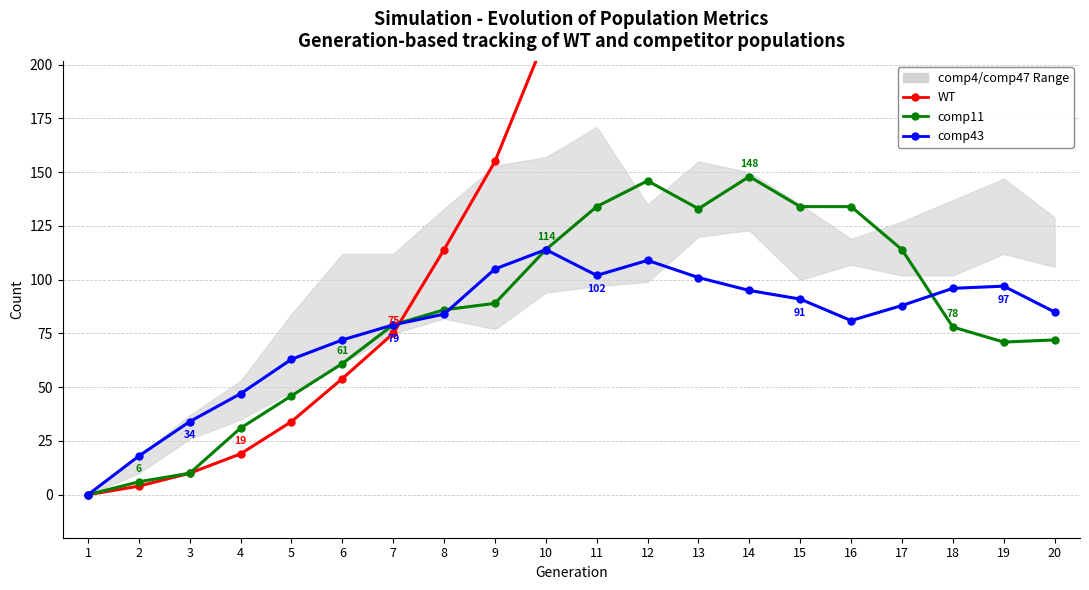

How many series are shown in this chart?

3